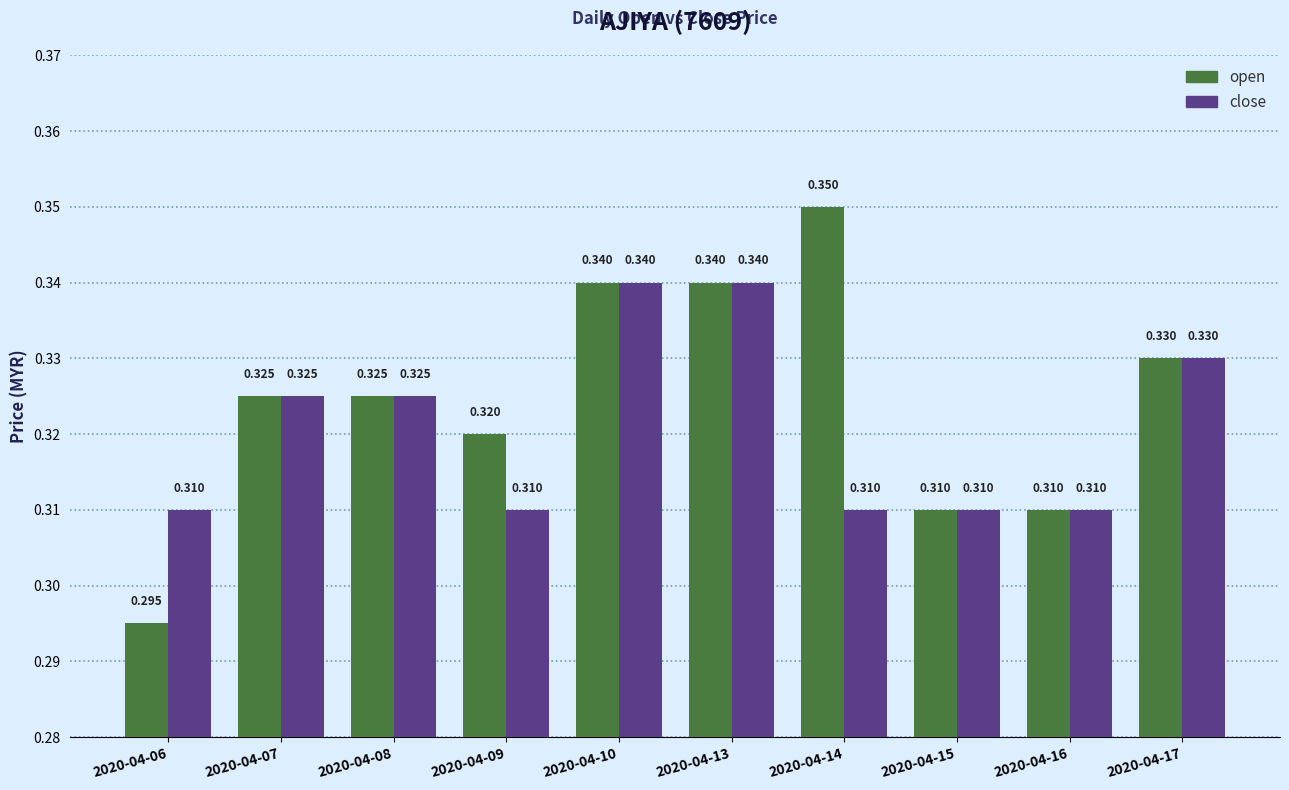

Which series has the largest range (max minus min)?

open